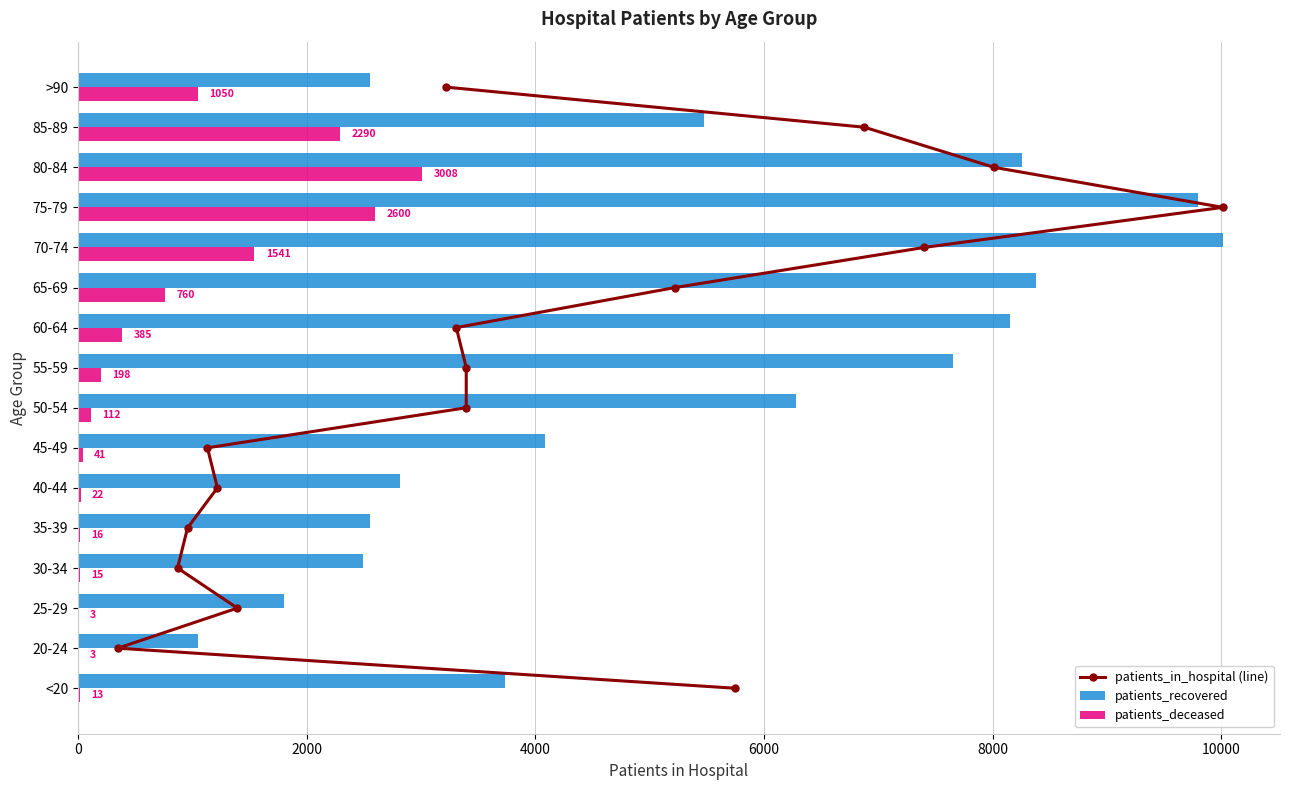

The value of patients_recovered at 70-74 is 10014. True or false?

True